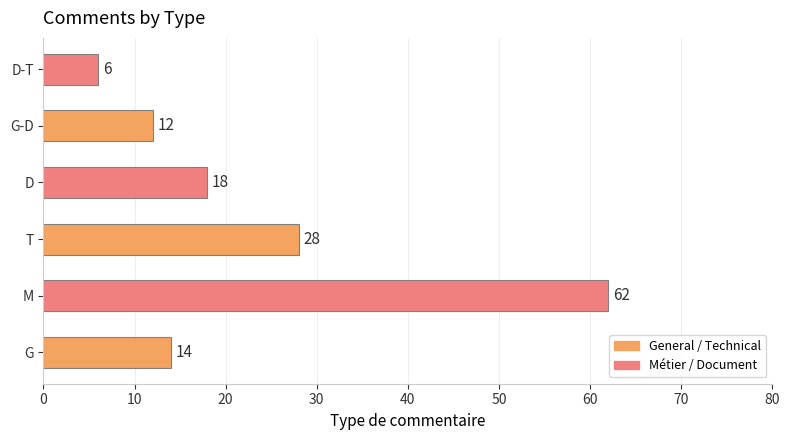

How many values are below 18?

3